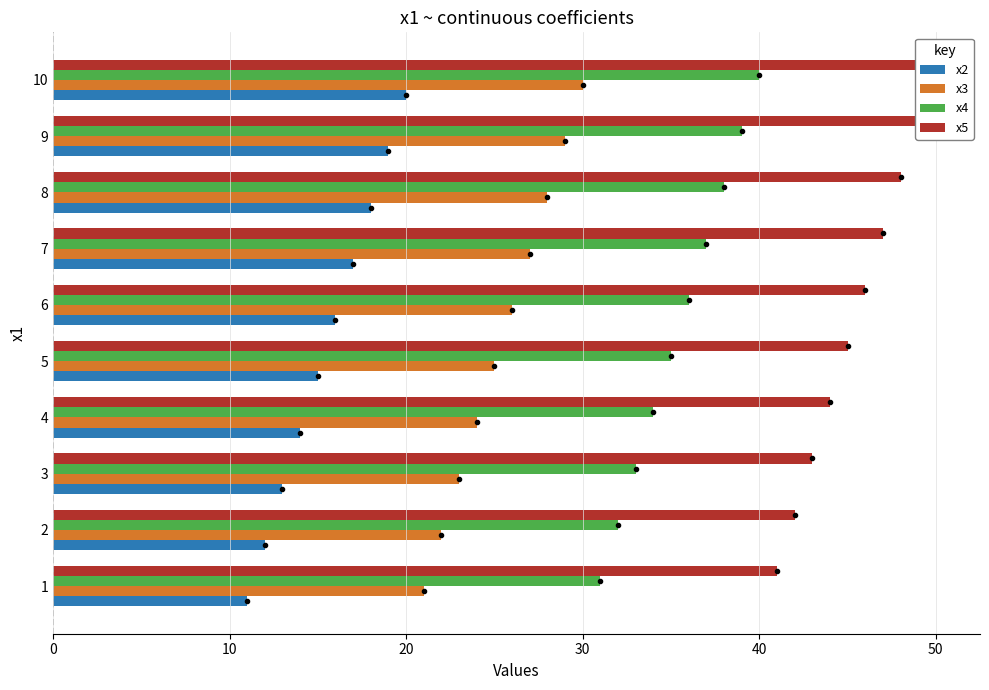

What is the difference between the second highest and minimum values in the x4 series?

8